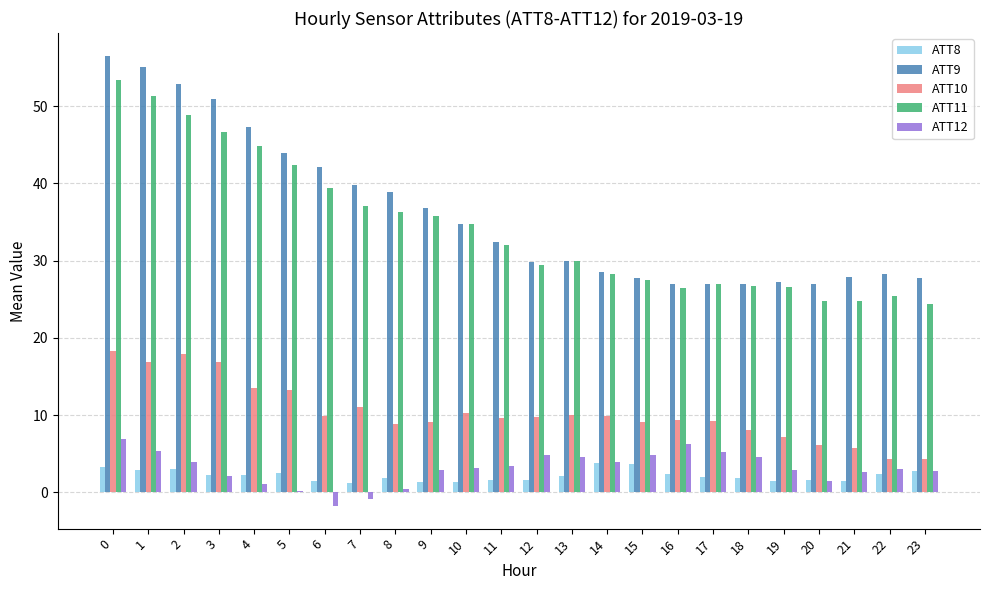

Rank the series by their maximum value, from highest to lowest.

ATT9, ATT11, ATT10, ATT12, ATT8